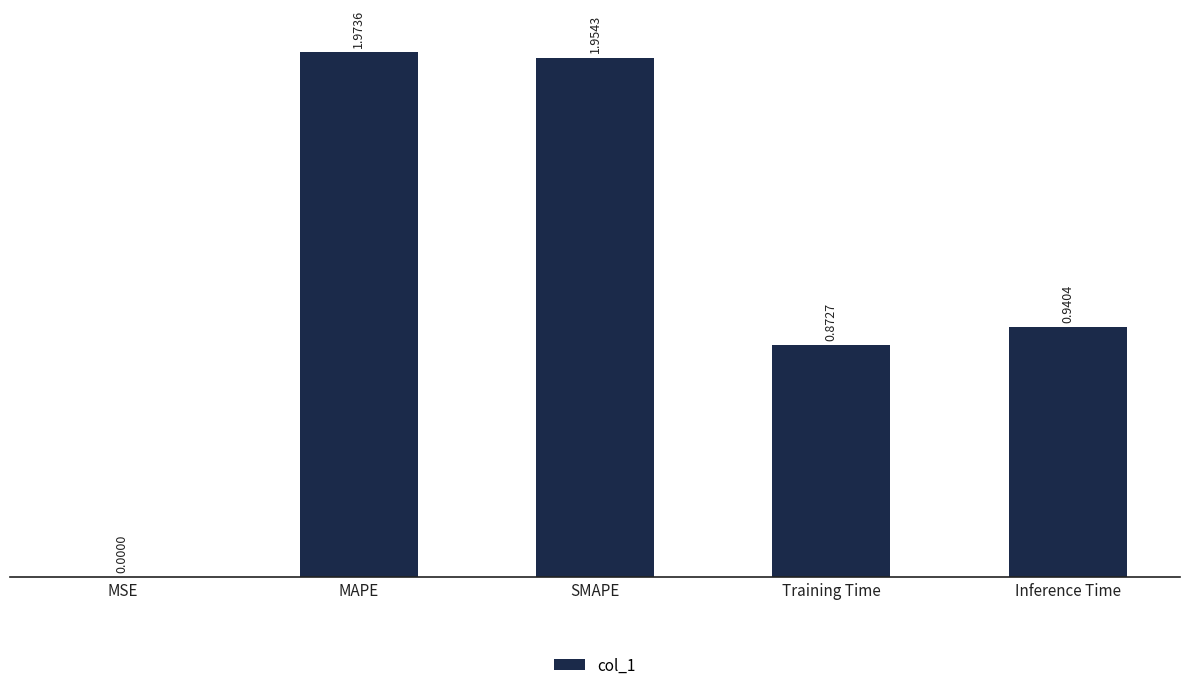

Where is the data nearest to the value 0?

MSE